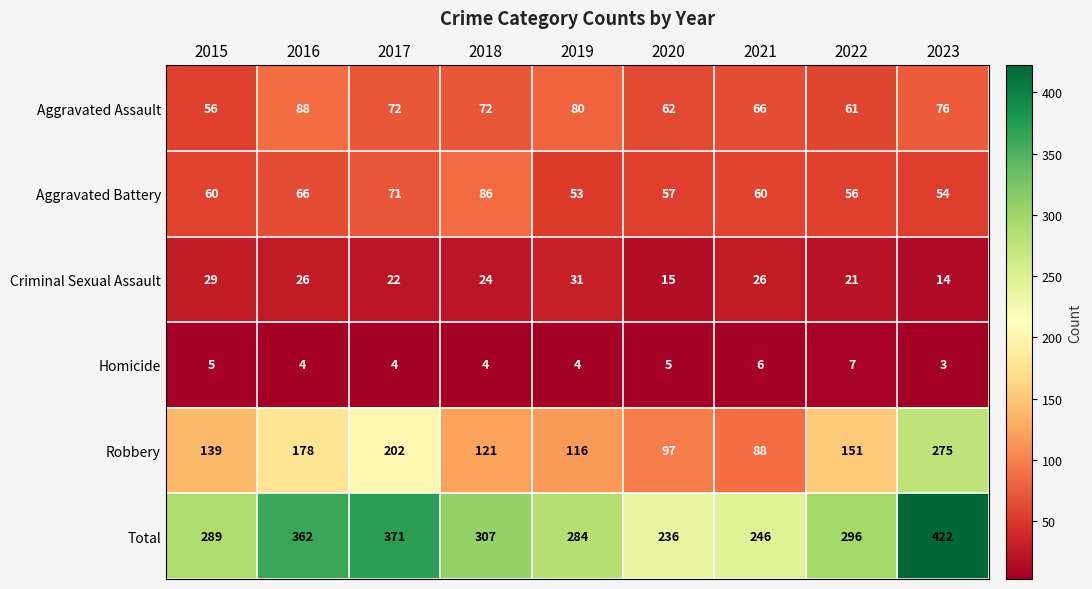

True or false: Aggravated Assault has a value of 62 at 2020.

True